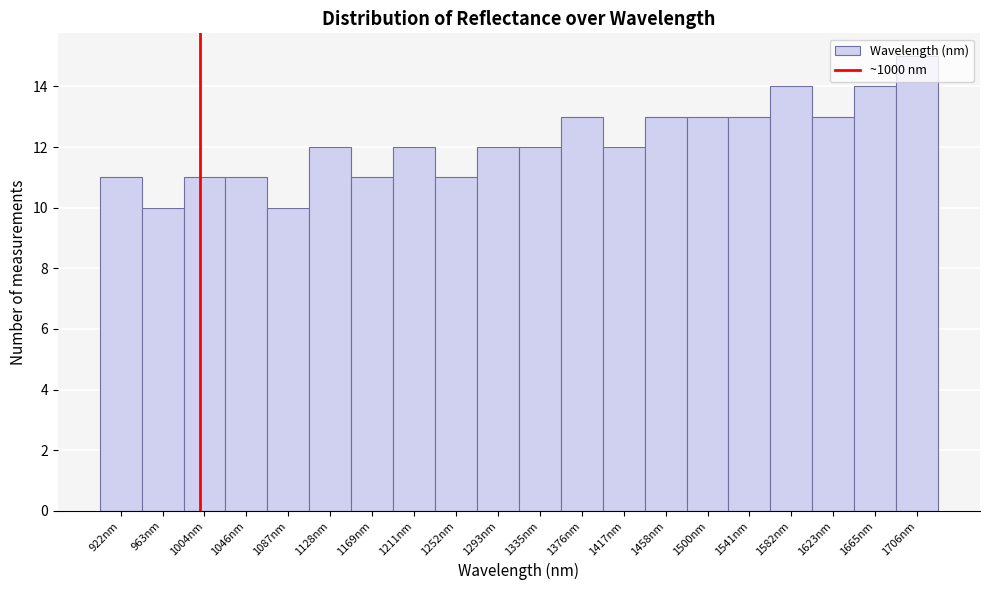

Reading left to right, list every bar in this chart as the range it spans on the x-axis followed by its height. Neither the bar edges nor the heights are printed on the chart, so give them approximately, as read against the axes.

900 to 945: 11
945 to 985: 10
985 to 1025: 11
1025 to 1065: 11
1065 to 1110: 10
1110 to 1150: 12
1150 to 1190: 11
1190 to 1230: 12
1230 to 1275: 11
1275 to 1315: 12
1315 to 1355: 12
1355 to 1395: 13
1395 to 1440: 12
1440 to 1480: 13
1480 to 1520: 13
1520 to 1560: 13
1560 to 1605: 14
1605 to 1645: 13
1645 to 1685: 14
1685 to 1725: 15